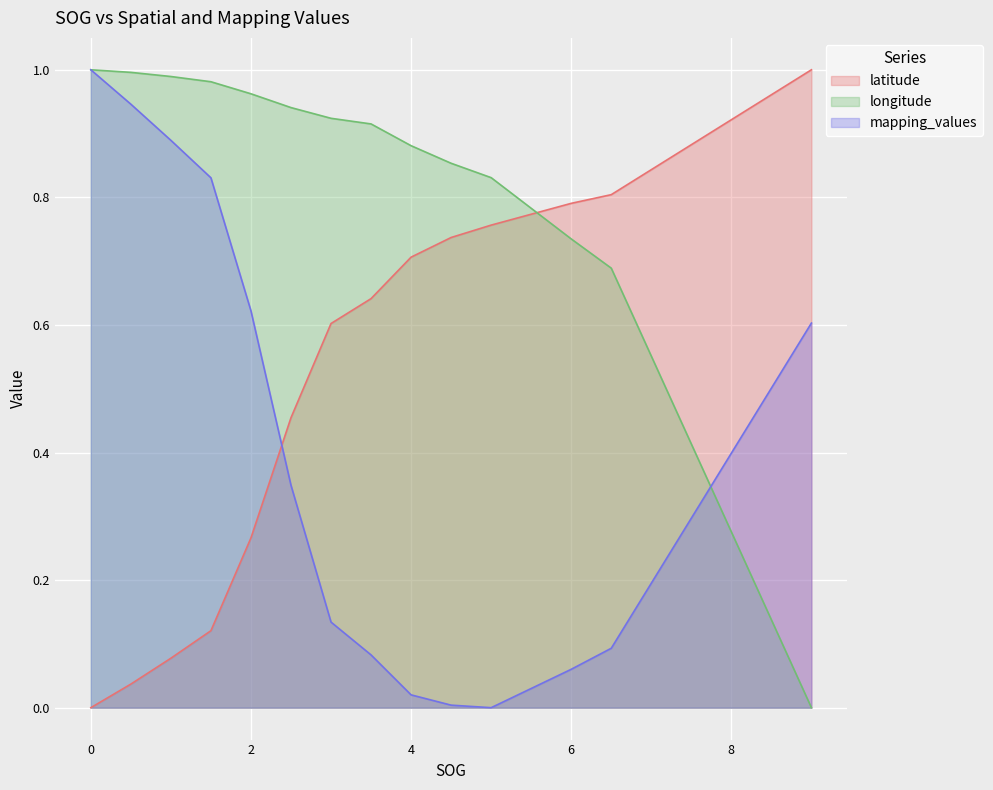

How many intersections are there between latitude and longitude?

1